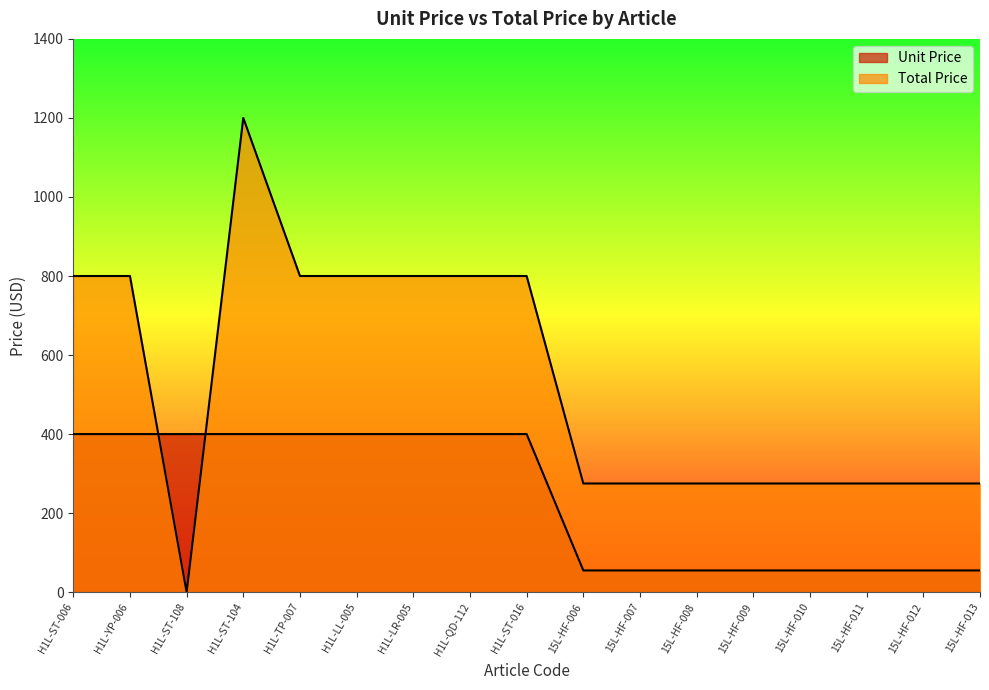

What are all the series names shown in the legend?

Unit Price, Total Price